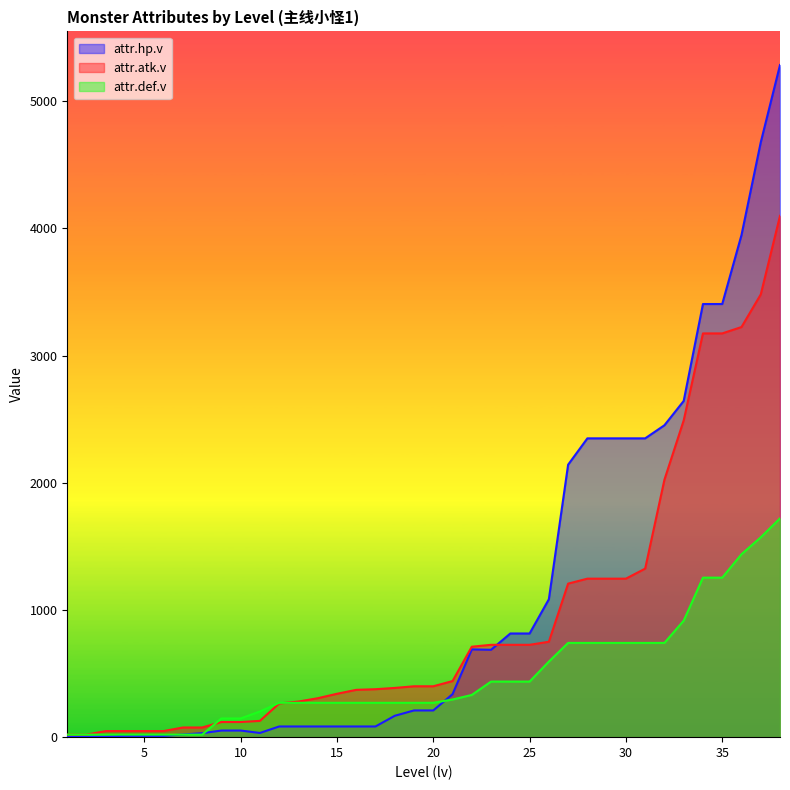

After their last crossing, which series has the higher values: attr.hp.v or attr.def.v?

attr.hp.v